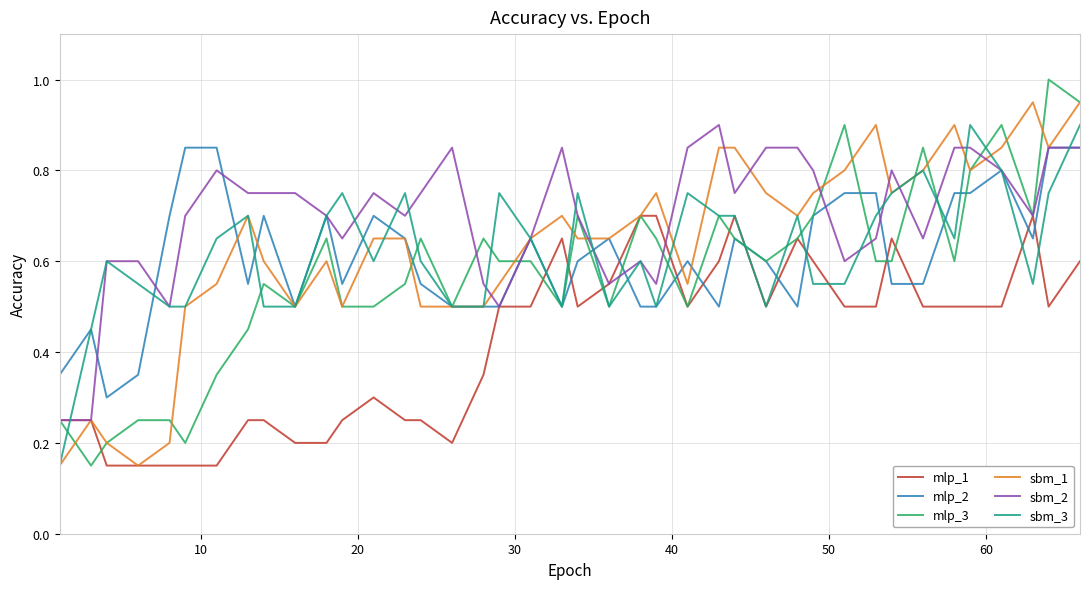

True or false: sbm_3 and mlp_1 cross at least once.

True